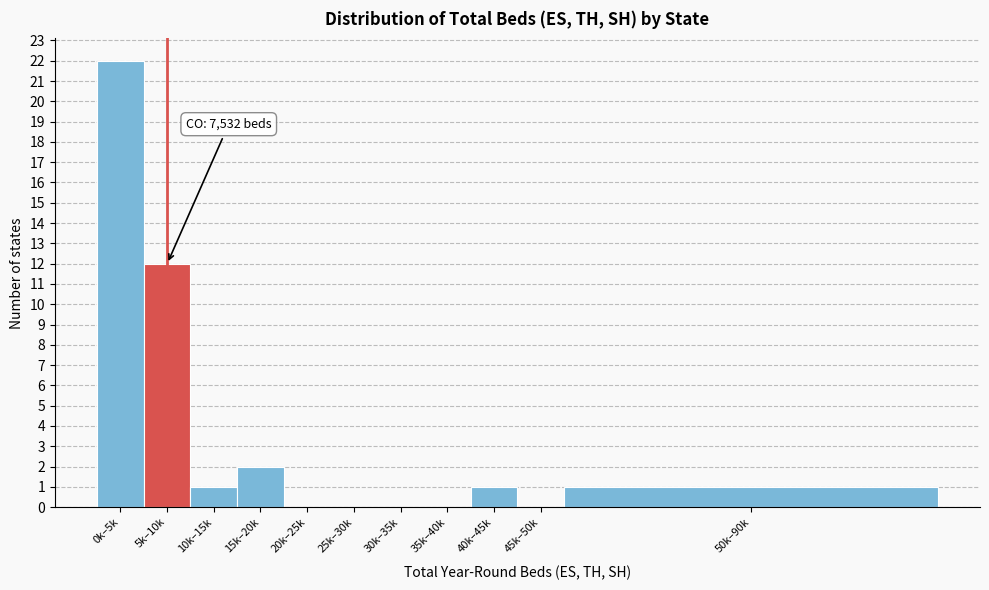

Reading right to left, list all the values displayed in this chart.

50k–90k=1	45k–50k=0	40k–45k=1	35k–40k=0	30k–35k=0	25k–30k=0	20k–25k=0	15k–20k=2	10k–15k=1	5k–10k=12	0k–5k=22